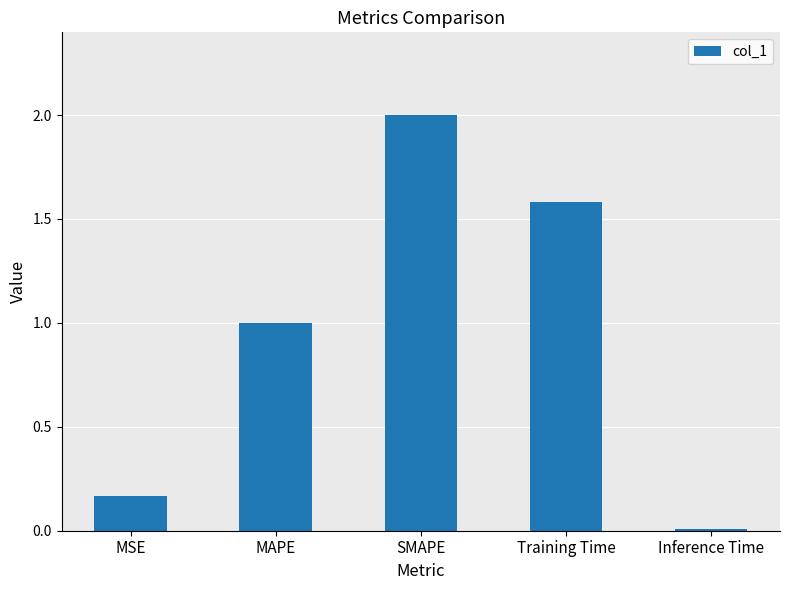

Which has a higher value, MAPE or SMAPE?

SMAPE